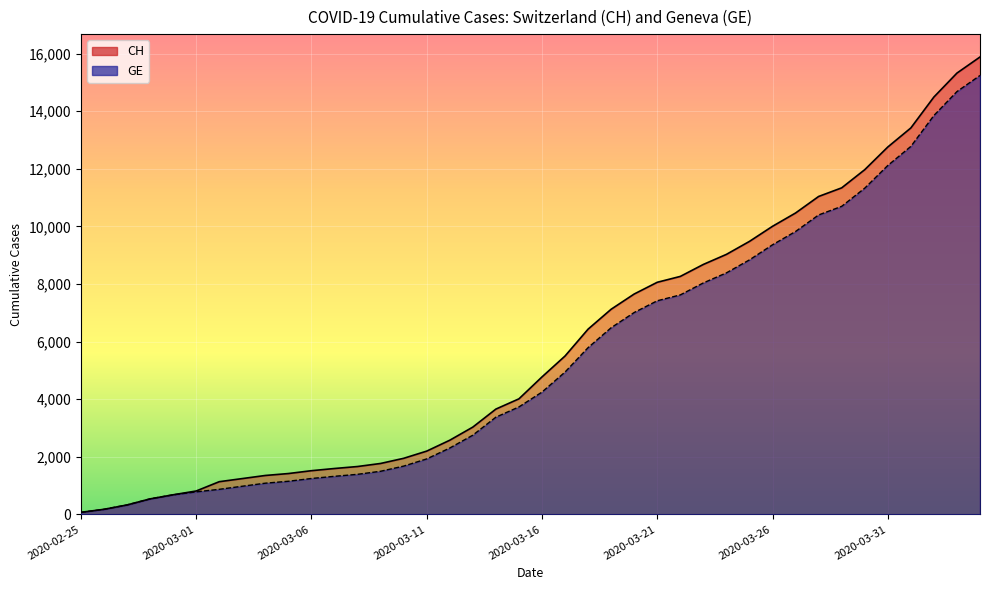

The GE series shows 398 at 2020-03-06. True or false?

False